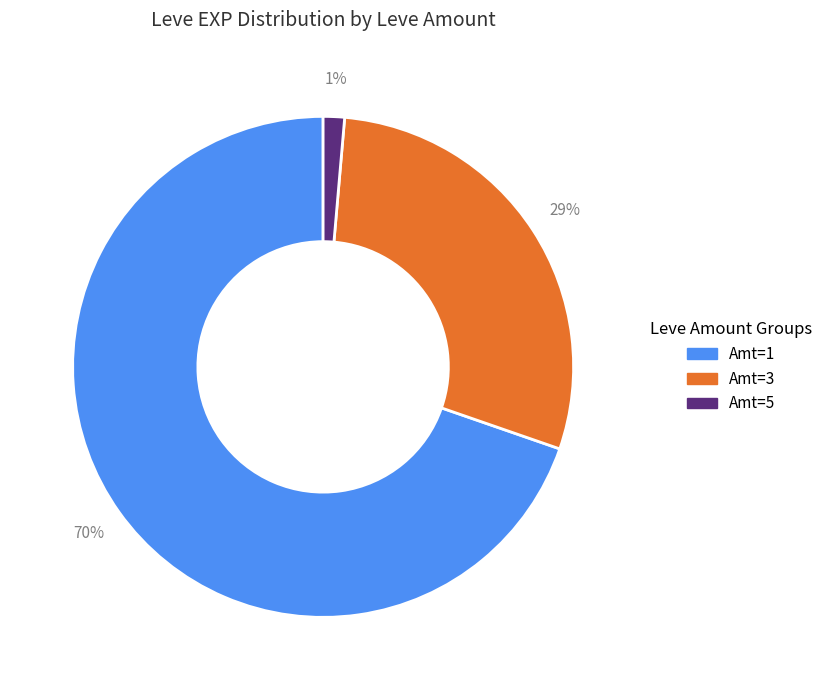

How many segments does this pie chart have?

3